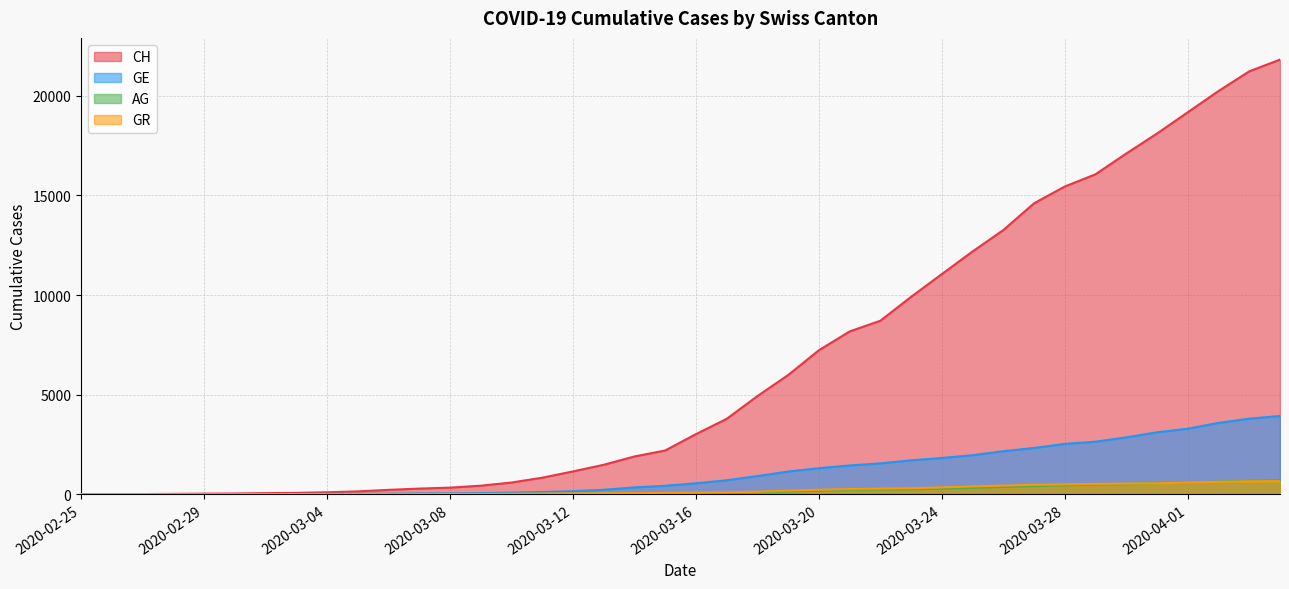

What is the difference between the highest and lowest values at 2020-03-13?

1448